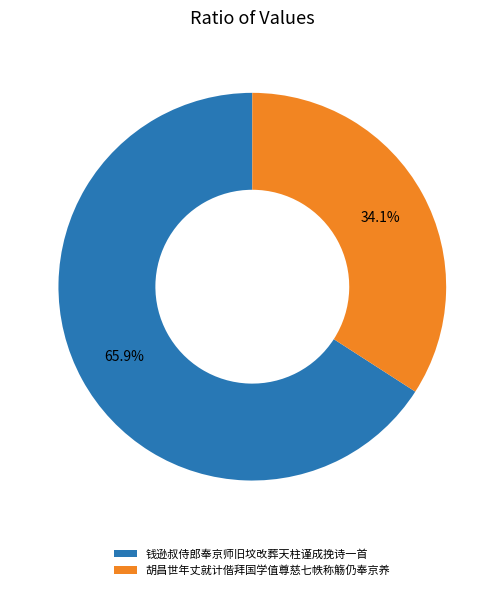

Is it true that 胡昌世年丈就计偕拜国学值尊慈七帙称觞仍奉京养 is 34% of the pie?

True